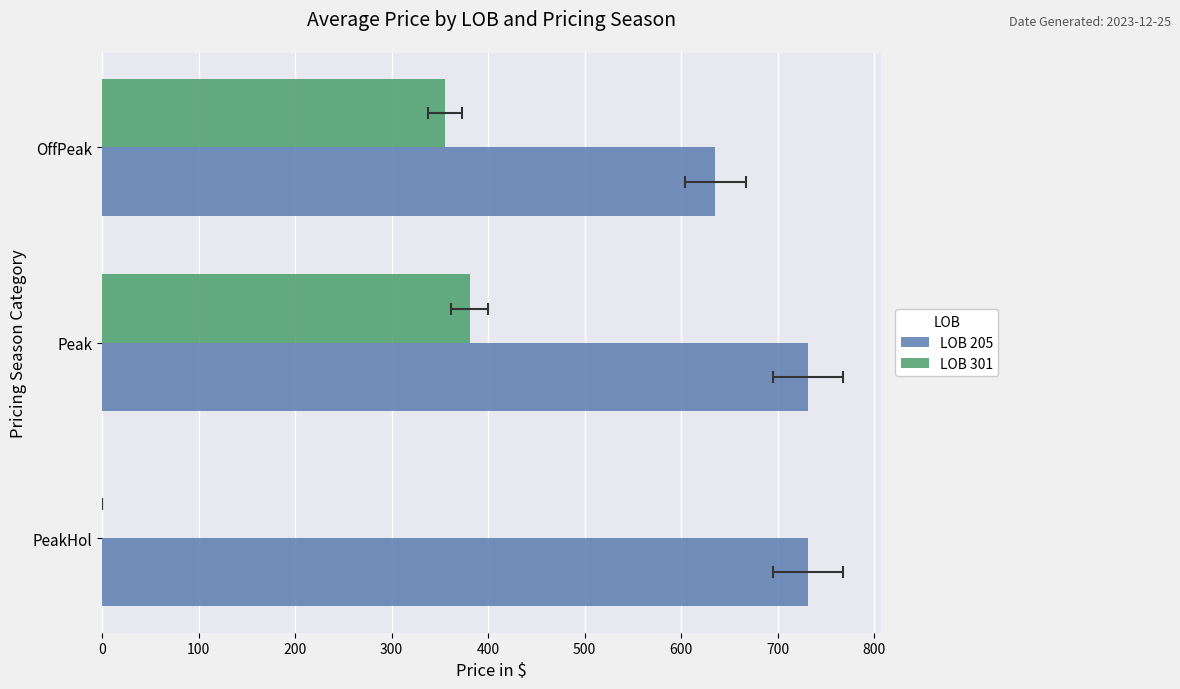

What are all the series names shown in the legend?

LOB 205, LOB 301